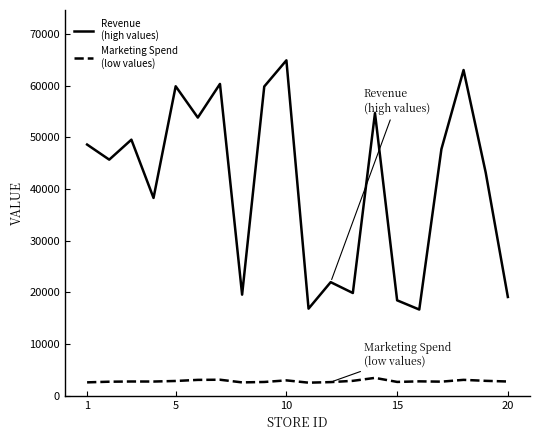

What is the maximum value shown in the chart?

64906